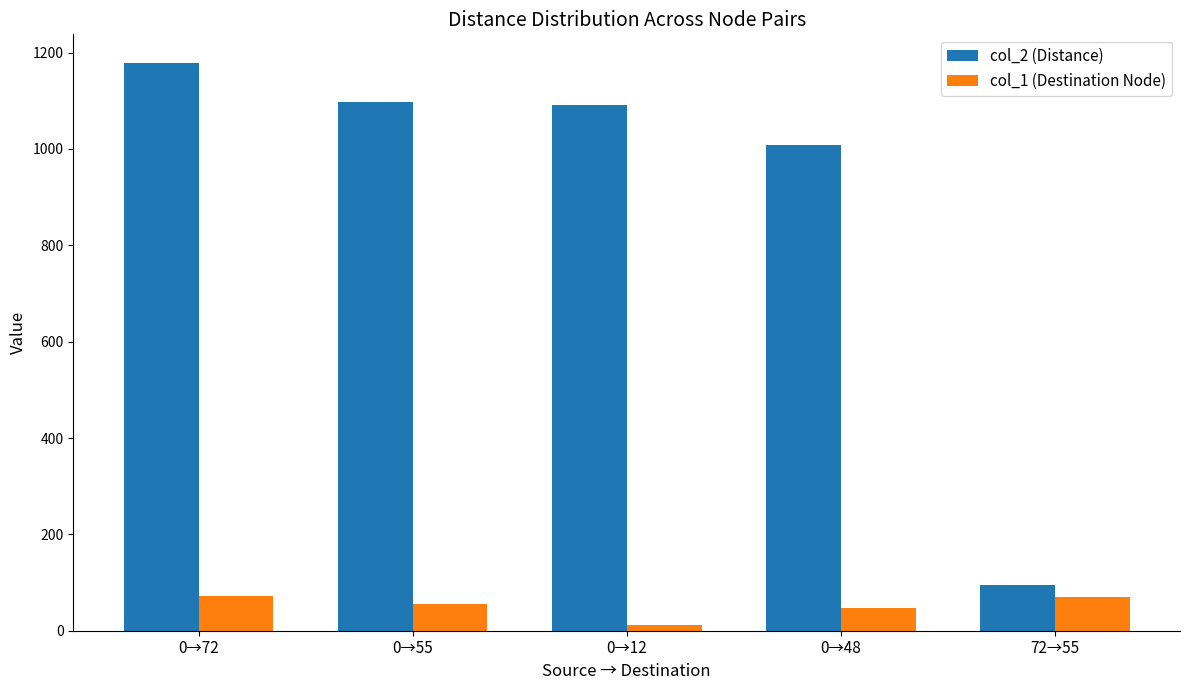

What is the total value across all series at 0→48?

1057